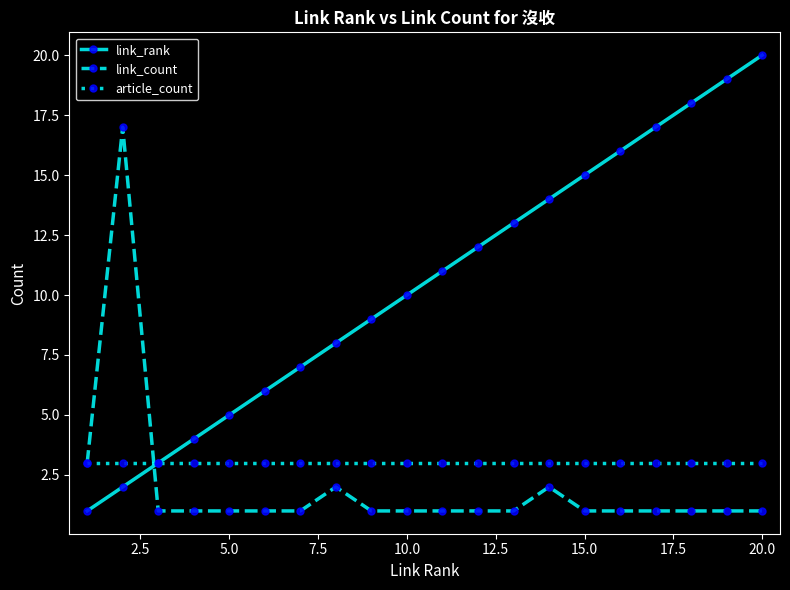

How many times do link_rank and link_count cross each other?

1